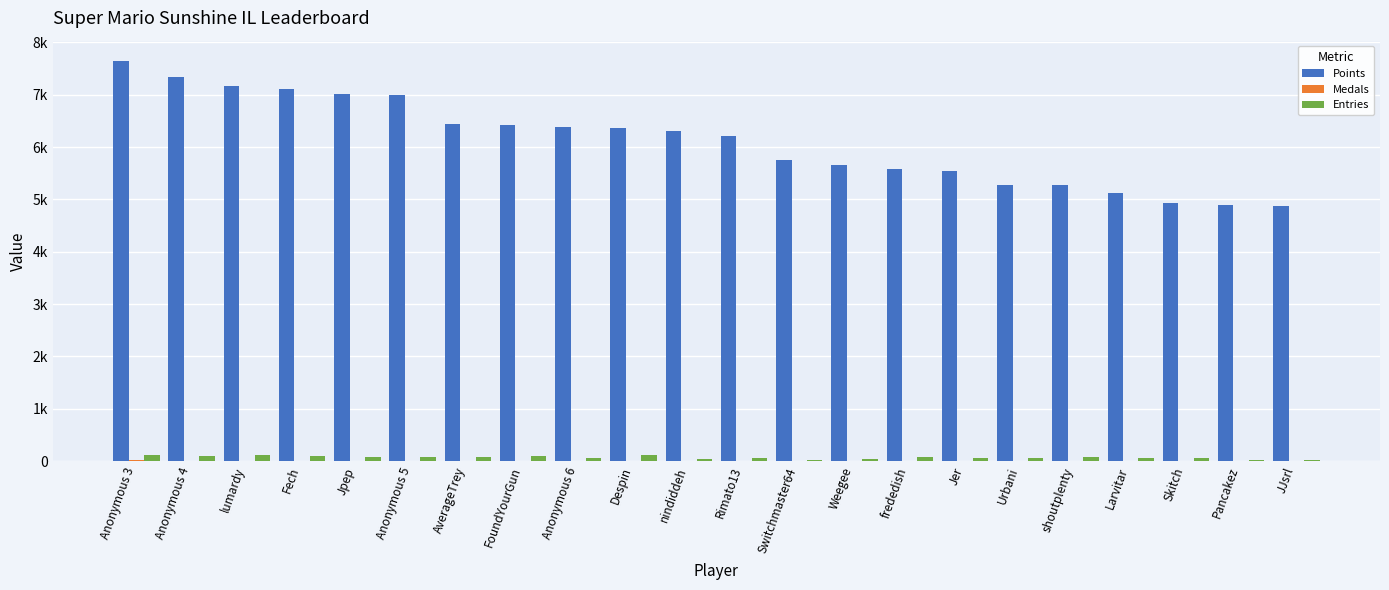

Is it true that Points equals 11261 at Despin?

False